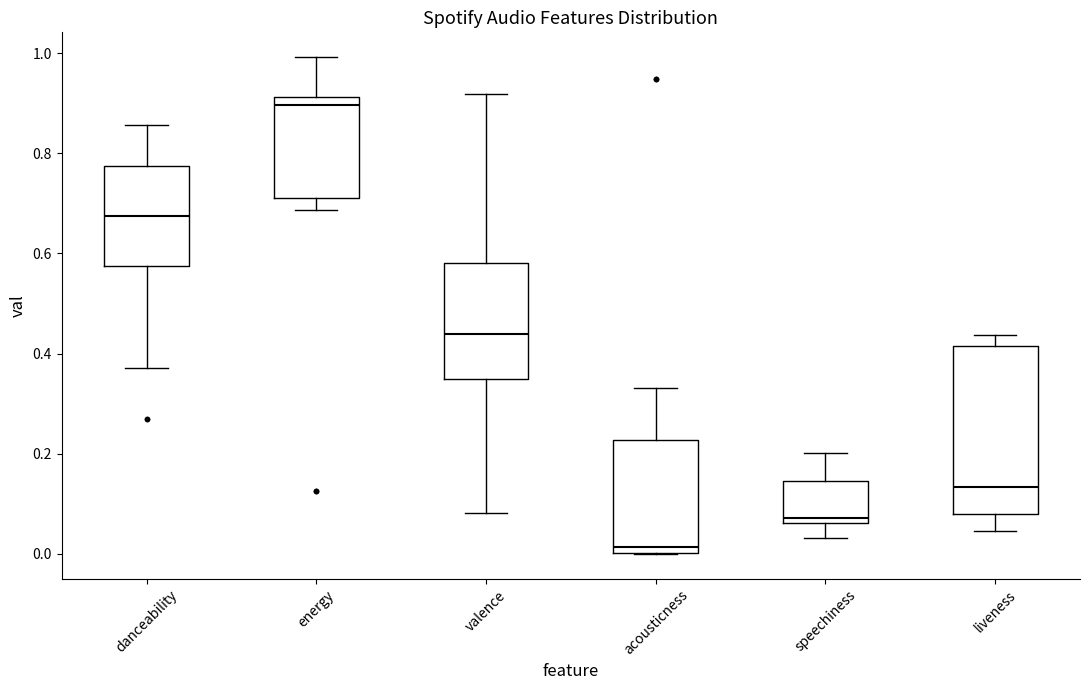

Reading left to right, transcribe this box plot: for each box, give where its median line is, the range the box spans, and where its two whiskers end, as read against the y-axis. The values are not printed on the chart, so give them approximately, as read against the axis.

danceability: median 0.68, box 0.58 to 0.78, whiskers 0.38 to 0.86
energy: median 0.90, box 0.72 to 0.92, whiskers 0.68 to 1.00
valence: median 0.44, box 0.36 to 0.58, whiskers 0.08 to 0.92
acousticness: median 0.02, box 0.00 to 0.22, whiskers 0.00 to 0.34
speechiness: median 0.08, box 0.06 to 0.14, whiskers 0.04 to 0.20
liveness: median 0.14, box 0.08 to 0.42, whiskers 0.04 to 0.44